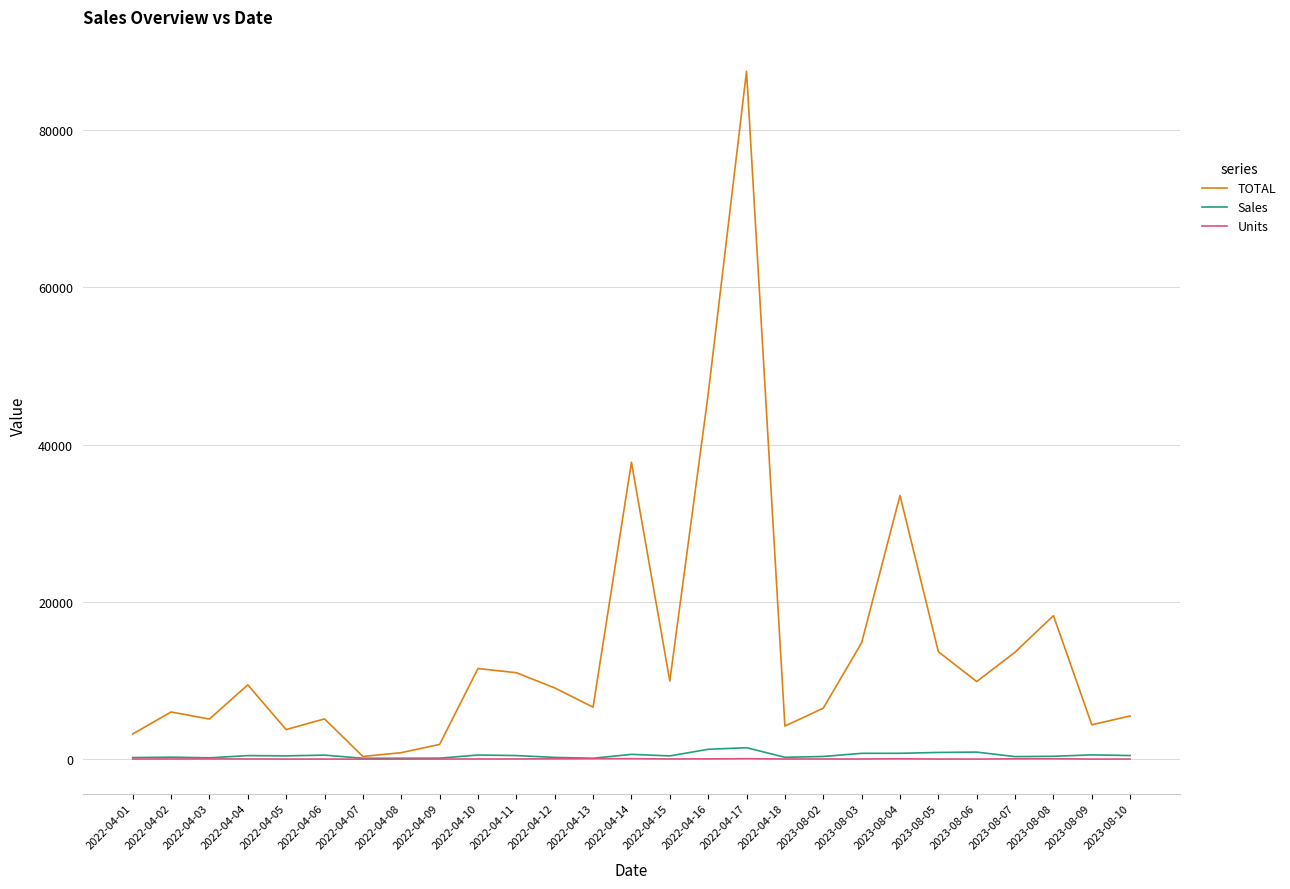

In Units, how many points are higher than both neighbors (excluding endpoints)?

6